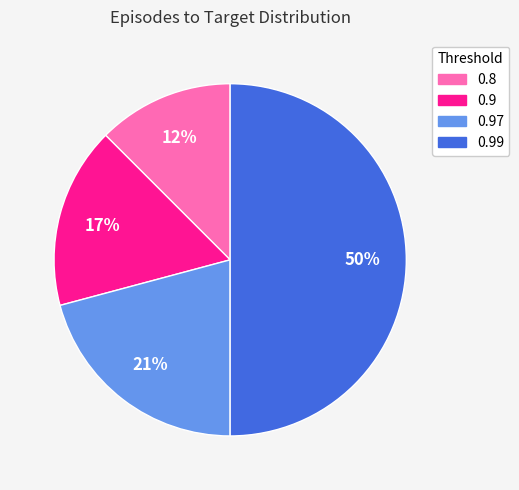

To the nearest percent, what is the average slice percentage?

25%